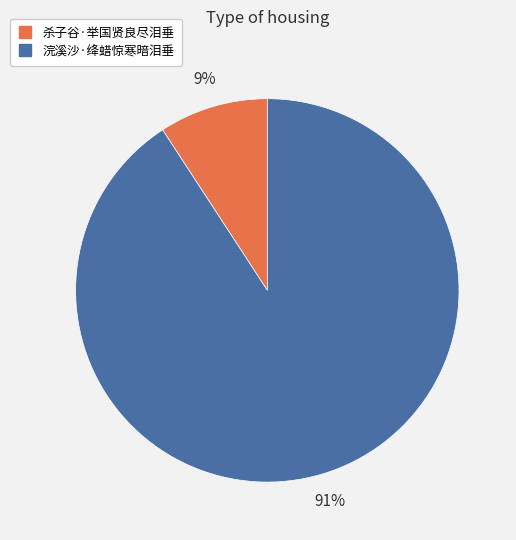

Is 浣溪沙·绛蜡惊寒暗泪垂 the majority of the pie?

Yes